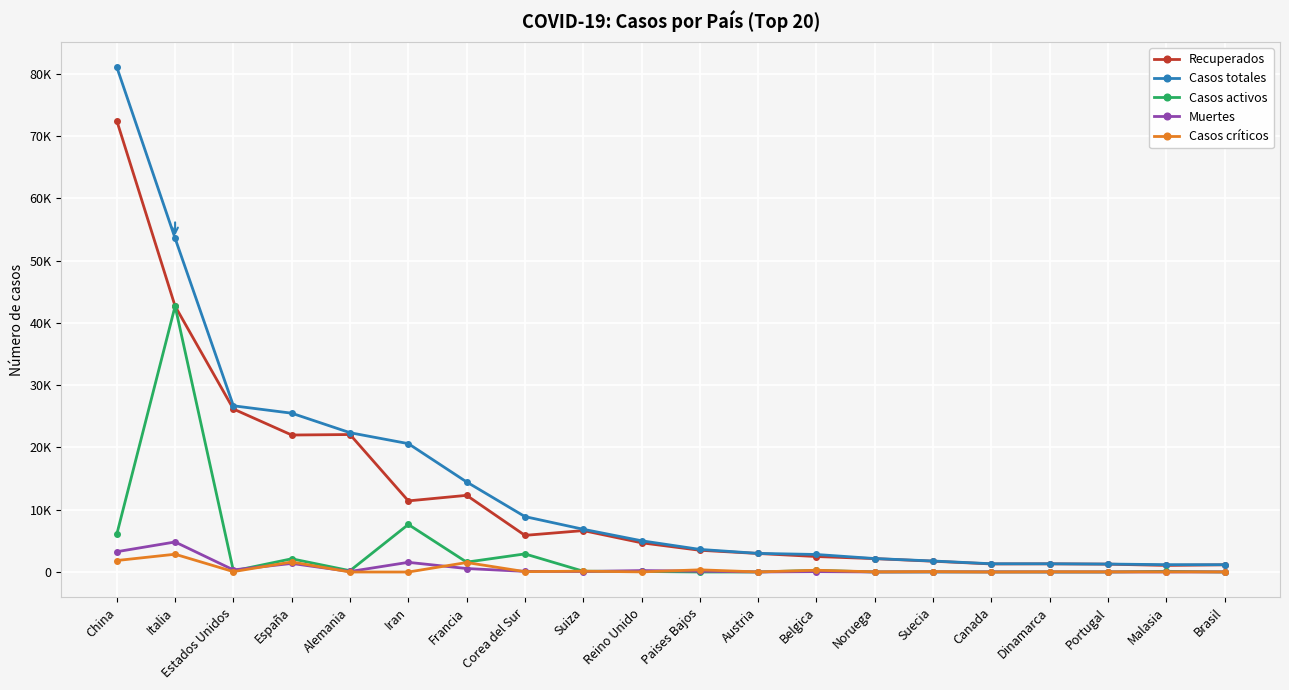

Which series has the largest total across all categories?

Casos totales